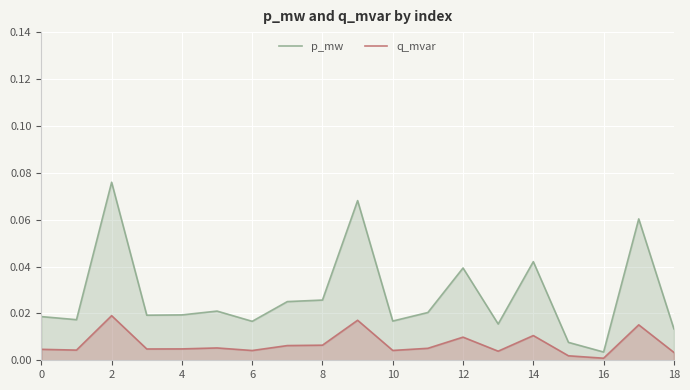

Rank the series at 4 from highest to lowest value.

p_mw, q_mvar